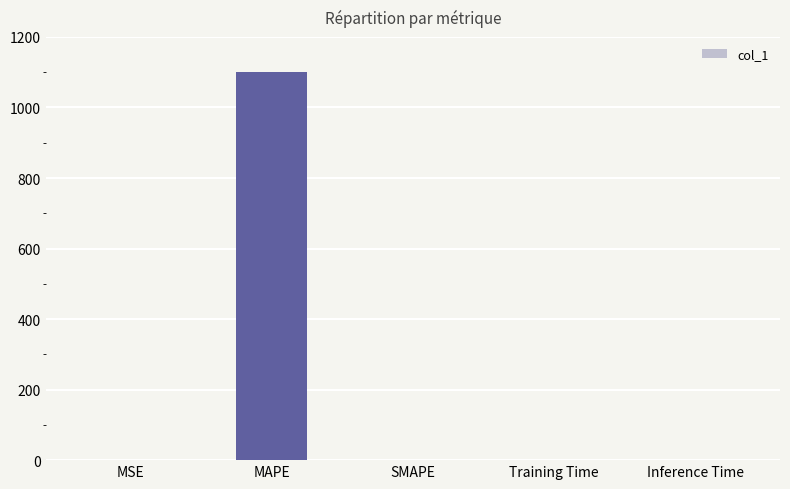

What is the greatest value displayed?

1099.9